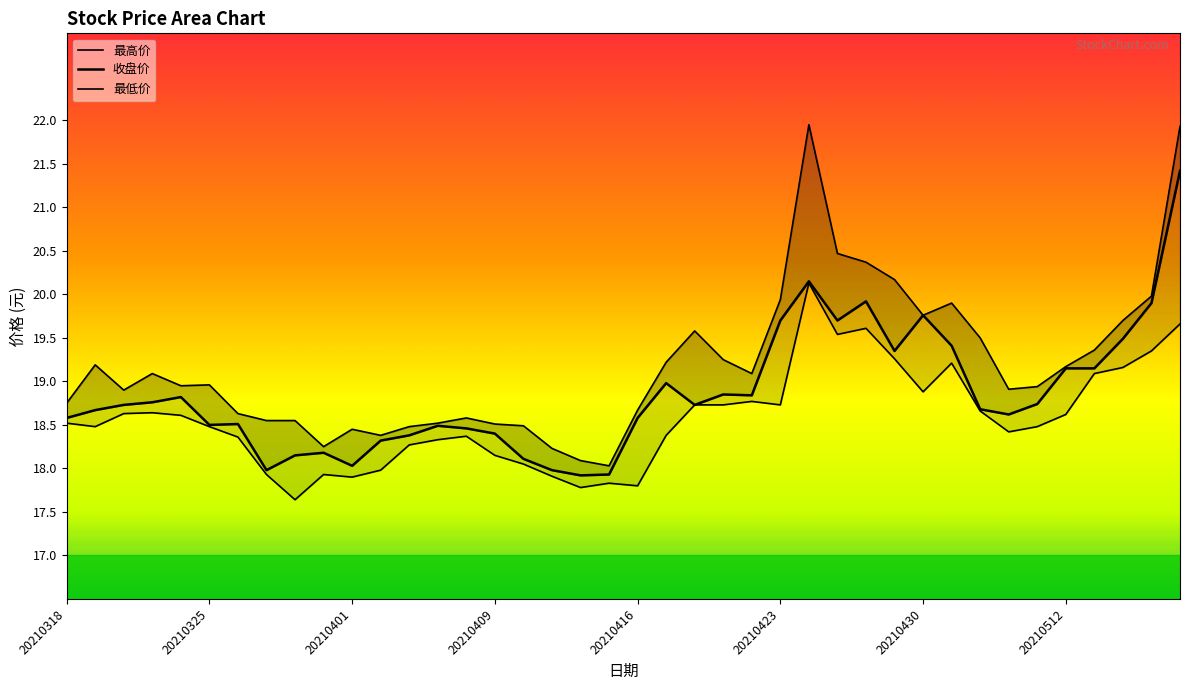

True or false: 最低价 and 收盘价 cross at least once.

False